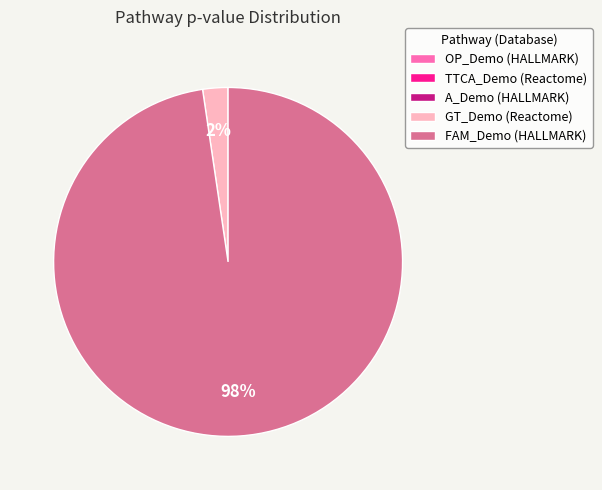

Is there any slice that represents more than half of the pie?

Yes